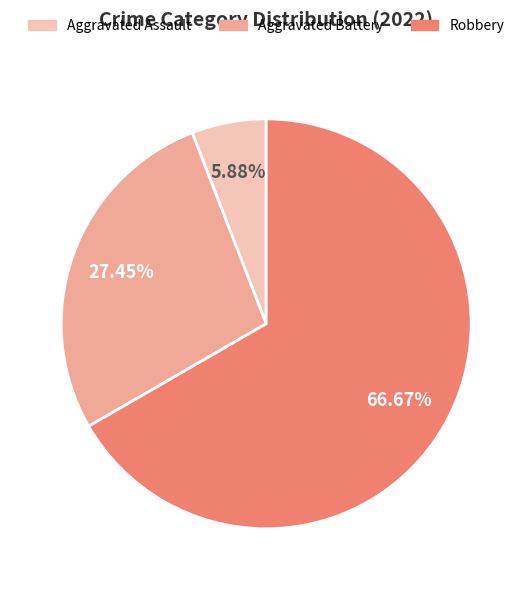

Rank the categories by value from lowest to highest.

Aggravated Assault, Aggravated Battery, Robbery